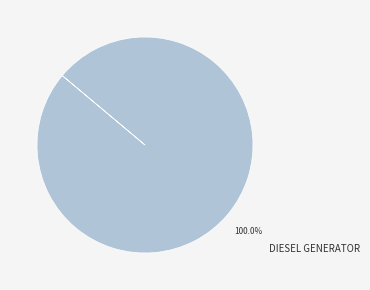

How many slices are in this pie chart?

1